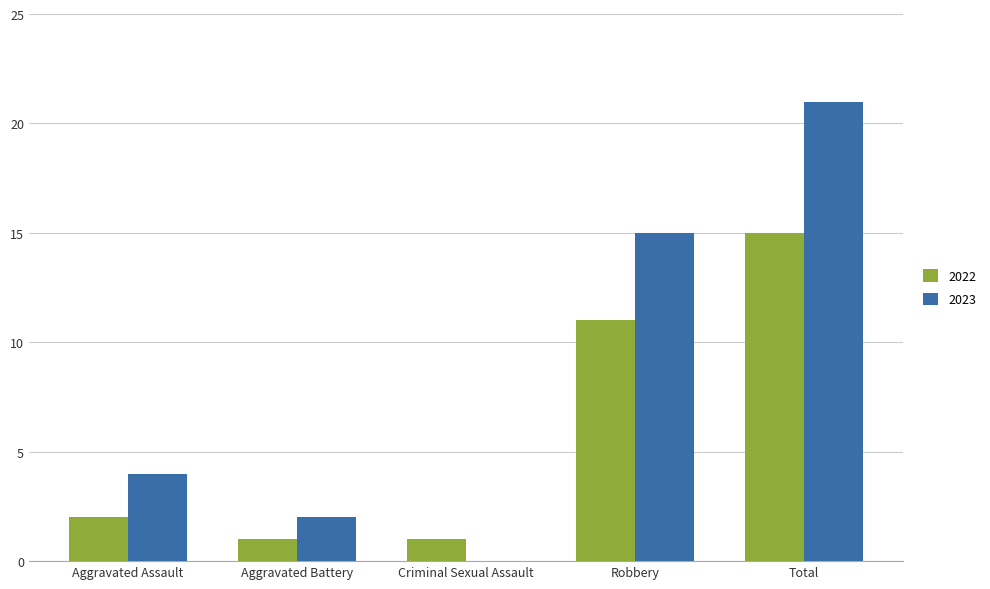

Where is 2023 nearest to the value 10?

Robbery